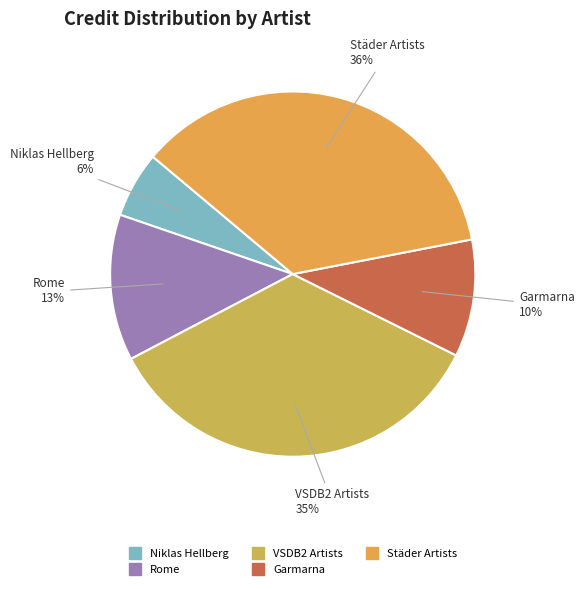

How many segments does this pie chart have?

5